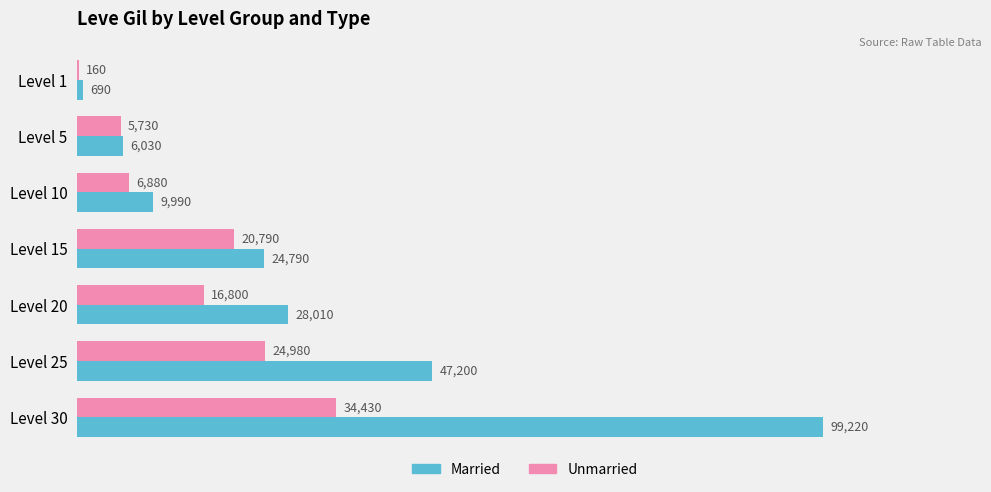

Which label corresponds to the largest value in the chart?

Level 30